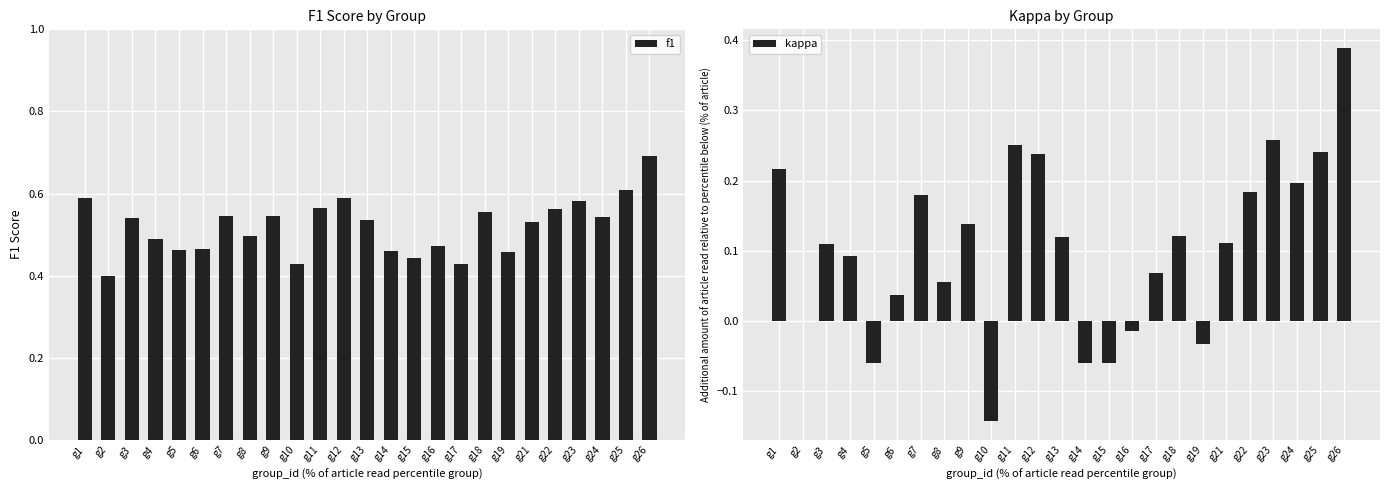

Which category has the highest value in the kappa series?

g26